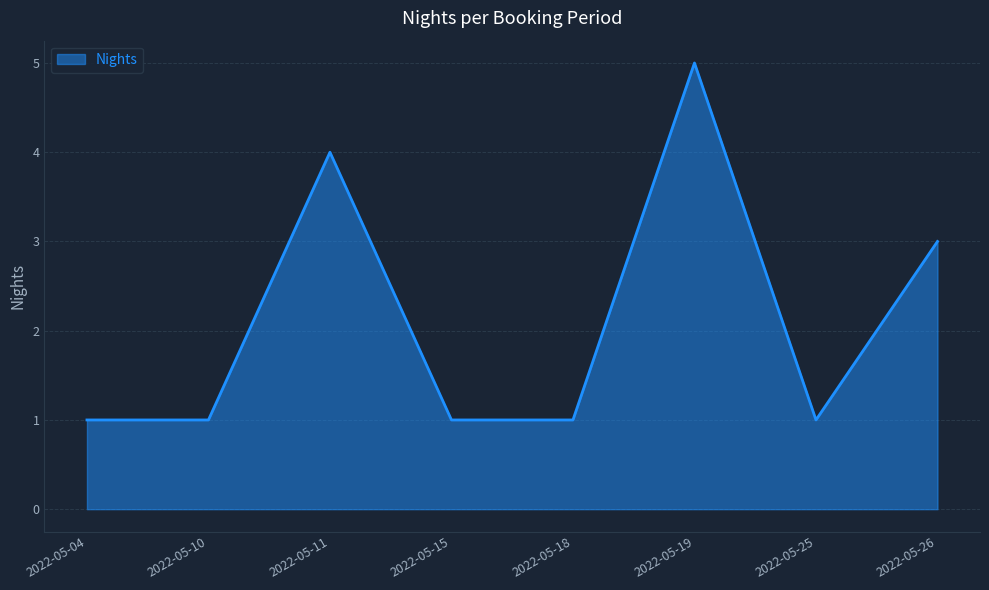

What is the difference between the maximum and minimum values?

4